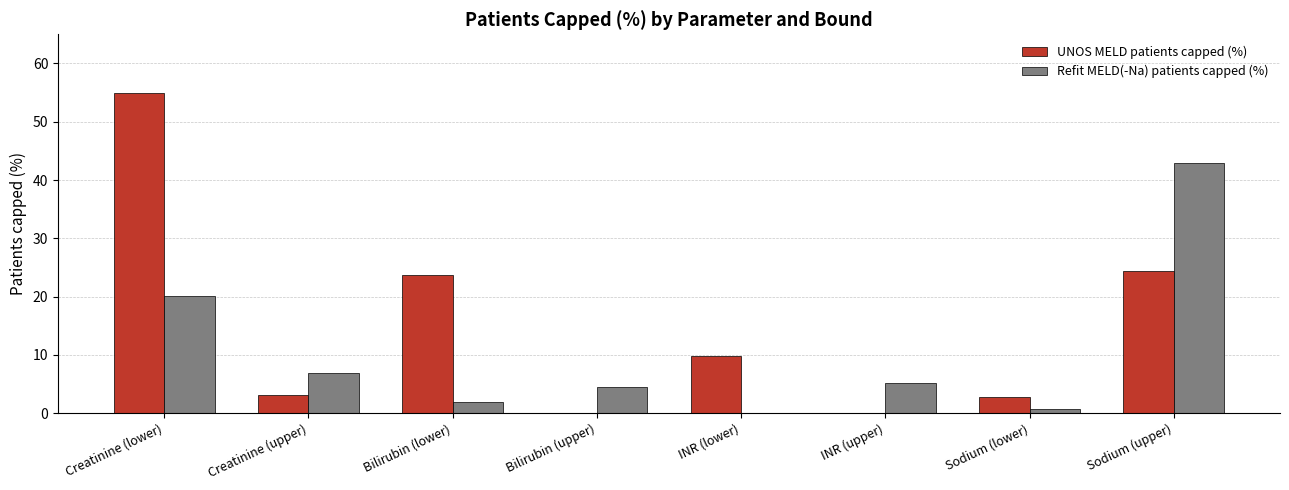

The value of Refit MELD(-Na) patients capped (%) at INR (upper) is 5.2. True or false?

True